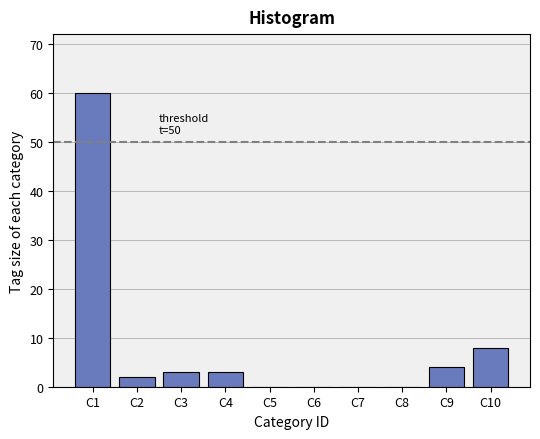

Reading right to left, what are all the values shown in this chart?

C10=8	C9=4	C8=0	C7=0	C6=0	C5=0	C4=3	C3=3	C2=2	C1=60